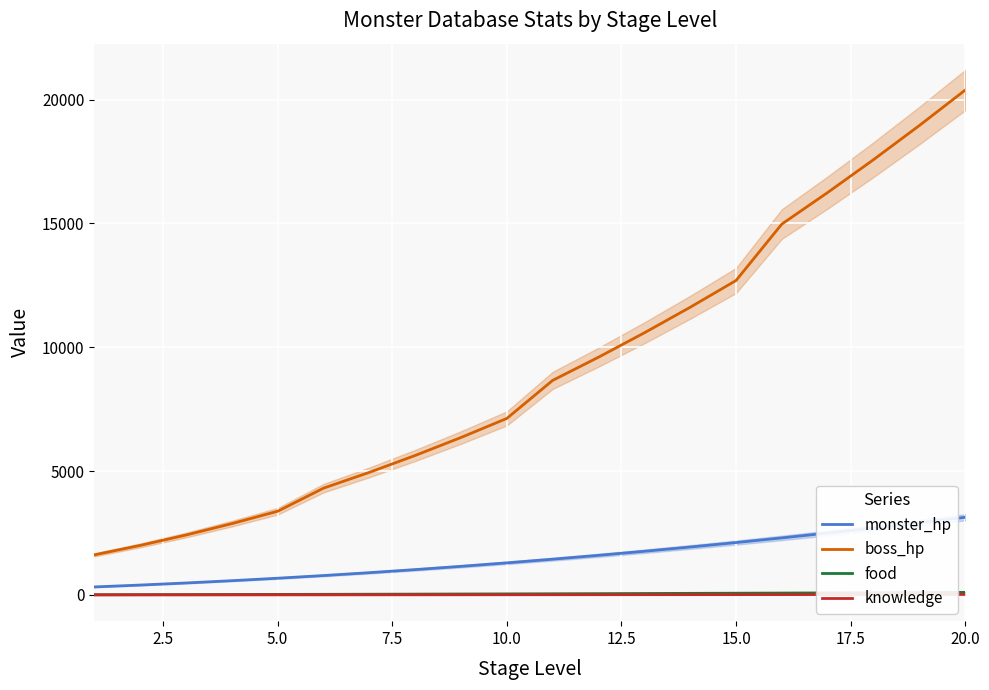

True or false: boss_hp and knowledge intersect in this chart.

False